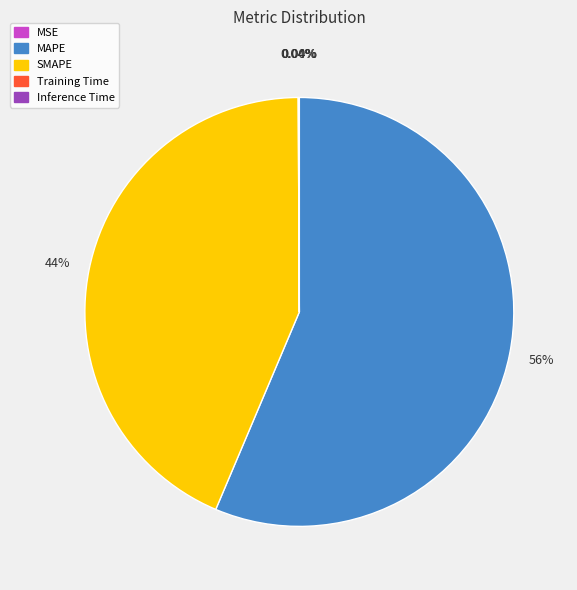

Is MAPE the majority of the pie?

Yes